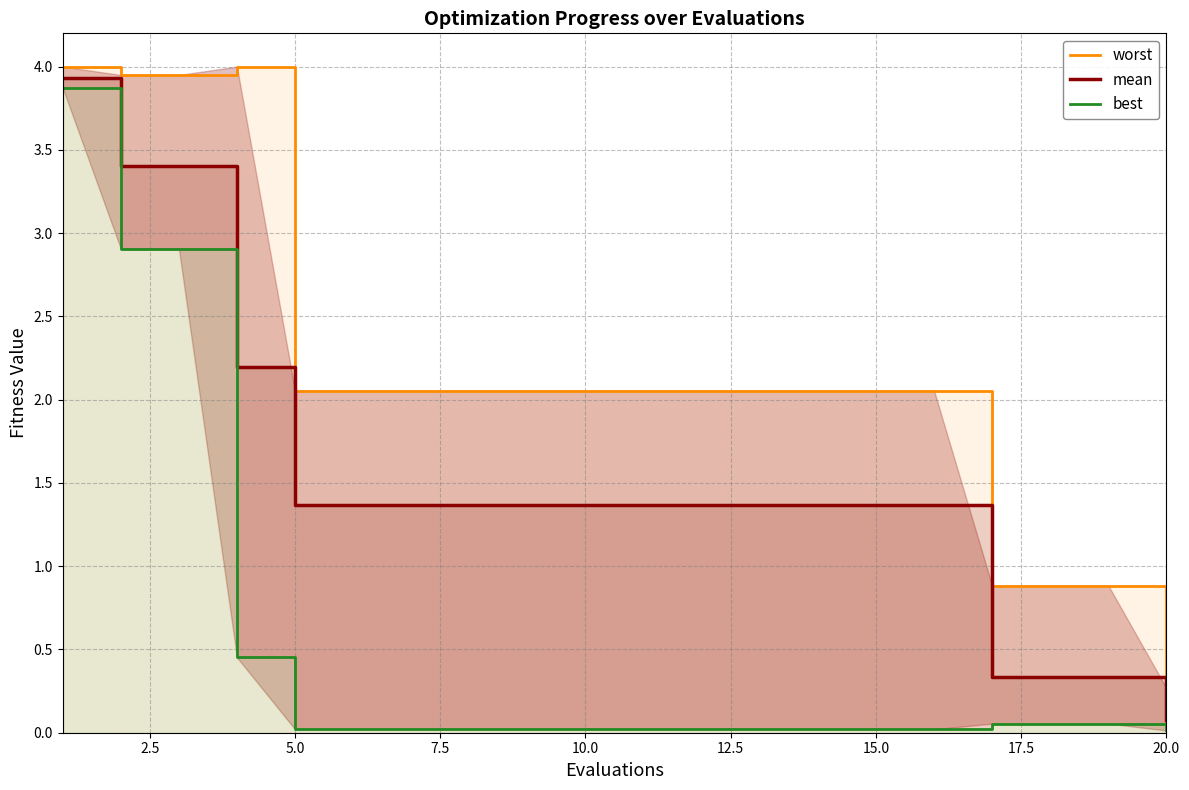

What is the minimum value for worst?

0.3